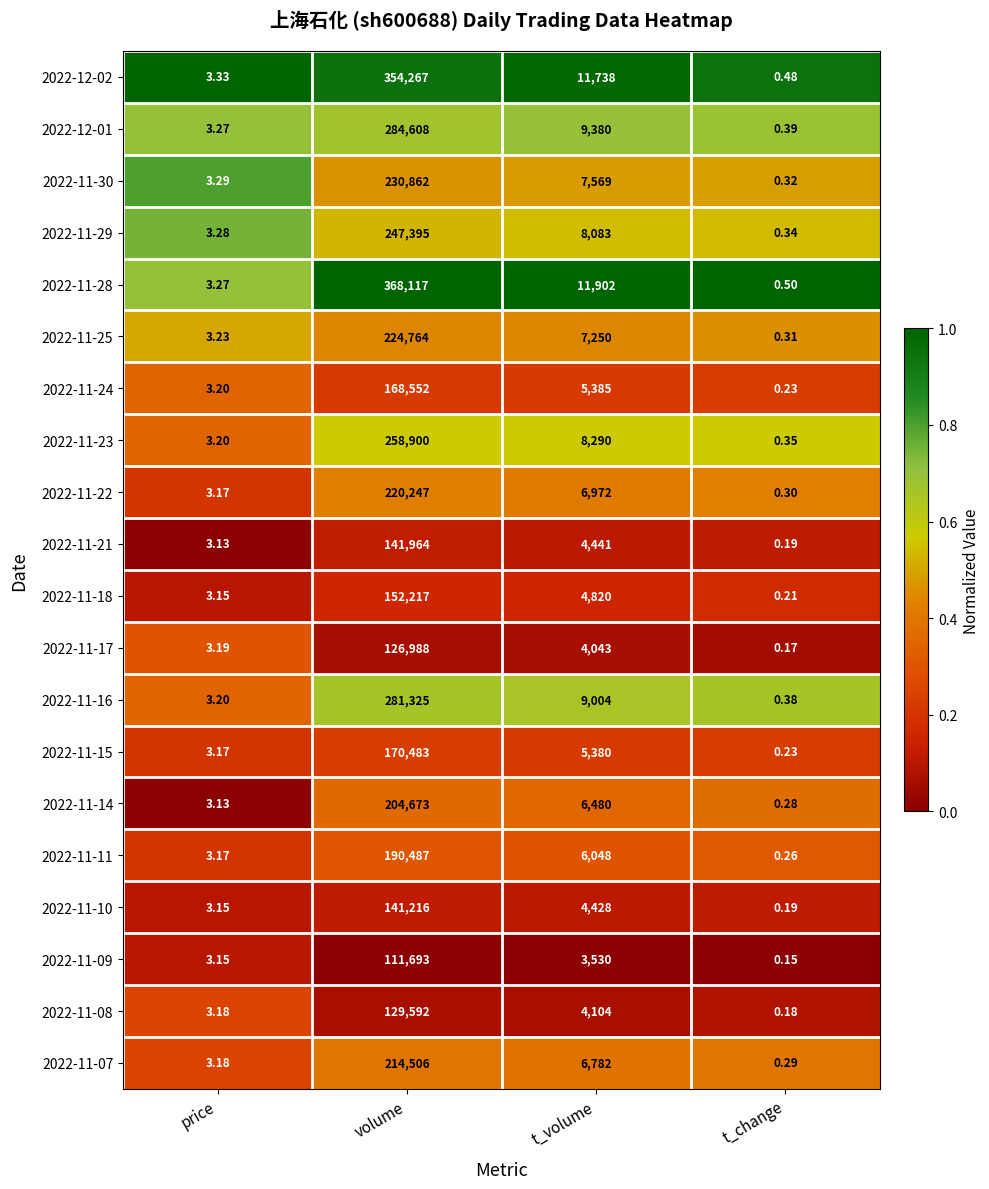

At which label does 2022-11-29 reach its peak?

volume